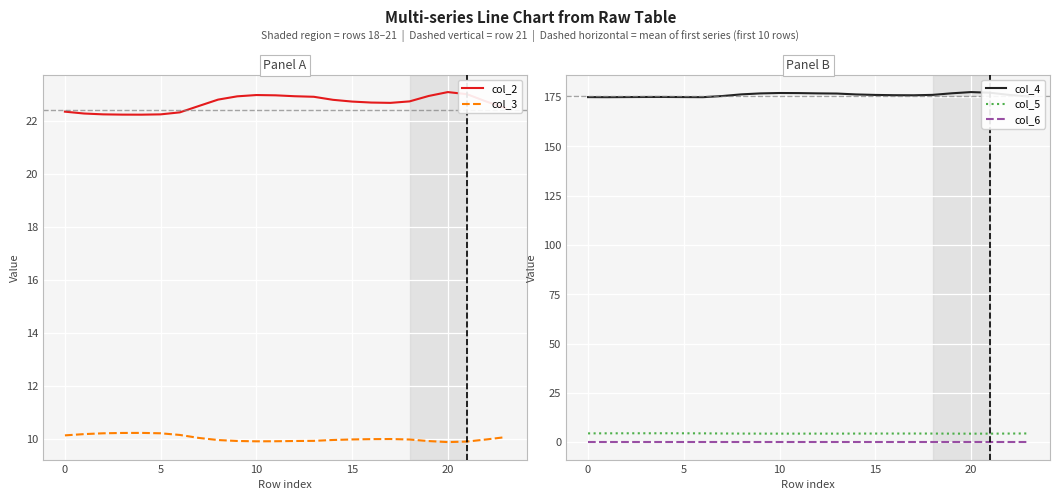

Is it true that col_2 equals 6.9 at 21?

False